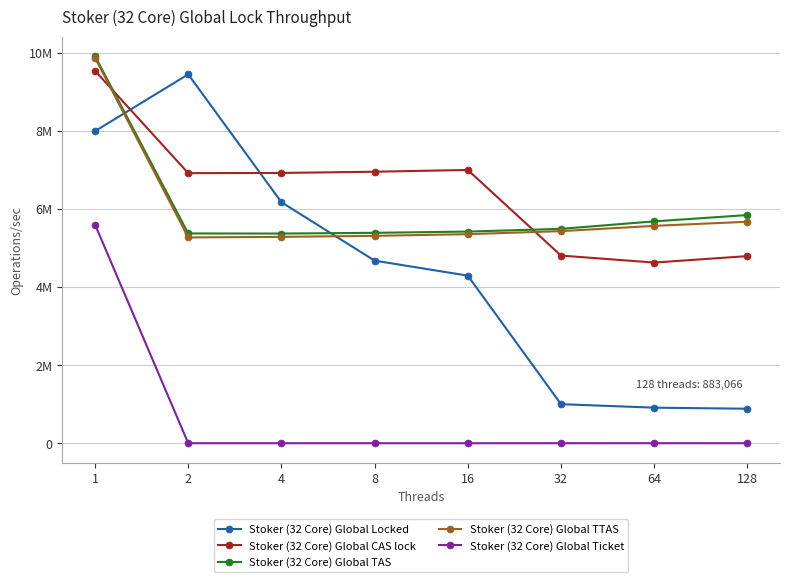

What is the difference between the maximum and minimum values in the Stoker (32 Core) Global Locked series?

8559868